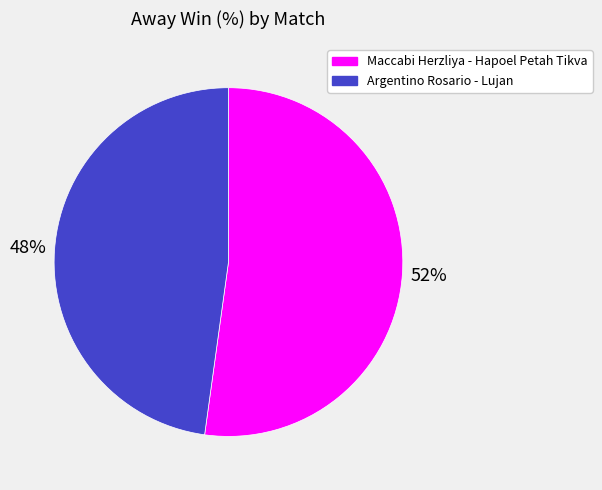

How many segments does this pie chart have?

2